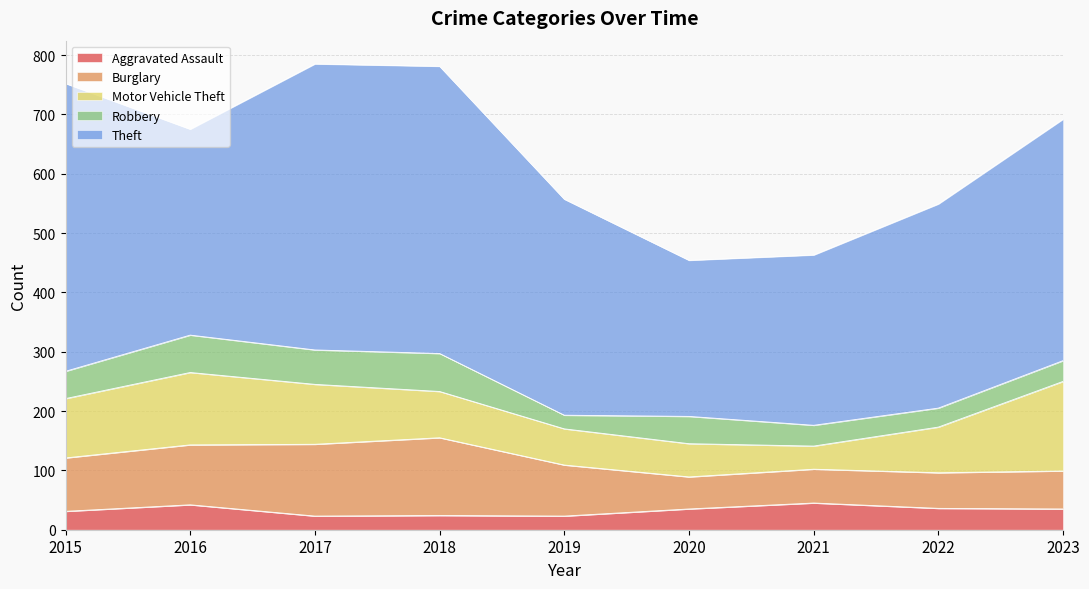

Reading right to left, list all the values displayed in this chart.

Aggravated Assault: 2023=35	2022=36	2021=45	2020=35	2019=23	2018=24	2017=23	2016=42	2015=31
Burglary: 2023=64	2022=60	2021=57	2020=54	2019=86	2018=131	2017=121	2016=101	2015=90
Motor Vehicle Theft: 2023=151	2022=77	2021=39	2020=56	2019=61	2018=78	2017=101	2016=122	2015=100
Robbery: 2023=35	2022=32	2021=35	2020=46	2019=23	2018=64	2017=58	2016=63	2015=46
Theft: 2023=407	2022=344	2021=287	2020=263	2019=364	2018=484	2017=482	2016=347	2015=485